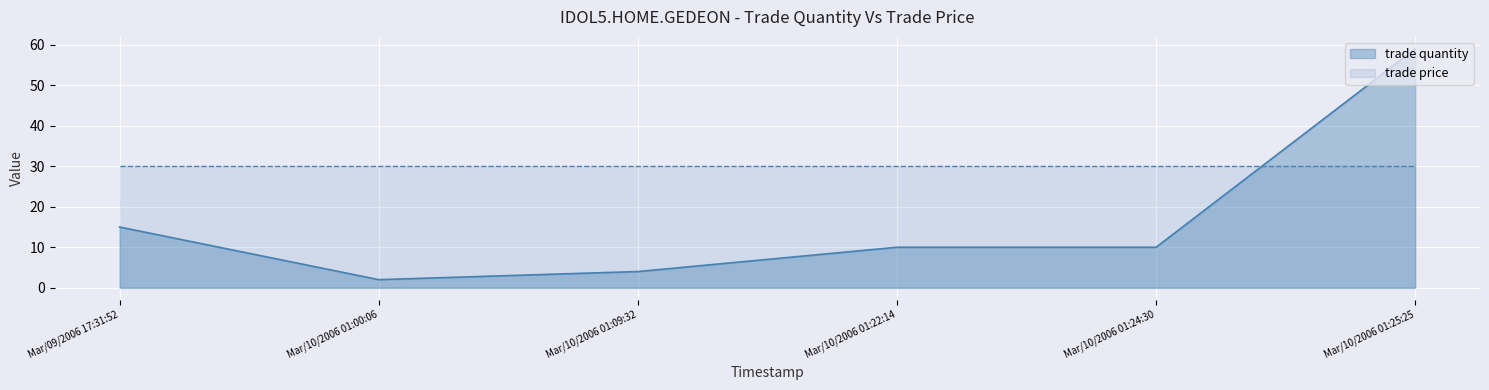

At which category does the chart reach its peak across all series?

Mar/10/2006 01:25:25